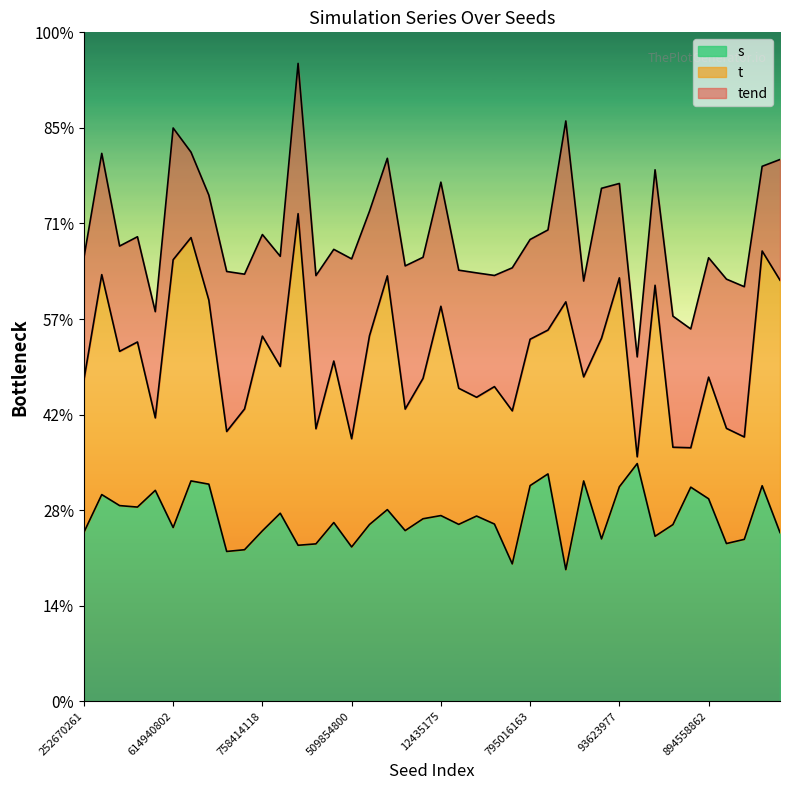

Reading left to right, extract all data points from this chart.

s: 252670261=3.5	367773518=4.3	372503854=4.1	814268413=4.1	482450829=4.4	614940802=3.6	788009764=4.6	857340274=4.5	920515288=3.1	580361558=3.2	758414118=3.6	233265726=3.9	887280557=3.3	207977220=3.3	678594481=3.7	509854800=3.2	825183346=3.7	621757837=4.0	266662694=3.6	219399949=3.8	12435175=3.9	585569451=3.7	876127923=3.9	288402290=3.7	78253087=2.9	795016163=4.5	898279175=4.8	186228149=2.8	307406453=4.6	533396244=3.4	93623977=4.5	846186397=5.0	559276500=3.5	257718140=3.7	409668592=4.5	894558862=4.2	127697671=3.3	177977078=3.4	203314614=4.5	439312352=3.5
t: 252670261=6.7	367773518=8.9	372503854=7.3	814268413=7.5	482450829=5.9	614940802=9.2	788009764=9.7	857340274=8.4	920515288=5.6	580361558=6.1	758414118=7.6	233265726=7.0	887280557=10.2	207977220=5.7	678594481=7.1	509854800=5.5	825183346=7.6	621757837=8.9	266662694=6.1	219399949=6.8	12435175=8.3	585569451=6.6	876127923=6.4	288402290=6.6	78253087=6.1	795016163=7.6	898279175=7.8	186228149=8.4	307406453=6.8	533396244=7.6	93623977=8.9	846186397=5.1	559276500=8.7	257718140=5.3	409668592=5.3	894558862=6.8	127697671=5.7	177977078=5.5	203314614=9.4	439312352=8.8
tend: 252670261=9.3	367773518=11.5	372503854=9.5	814268413=9.7	482450829=8.2	614940802=12.0	788009764=11.5	857340274=10.6	920515288=9.0	580361558=8.9	758414118=9.8	233265726=9.3	887280557=13.3	207977220=8.9	678594481=9.5	509854800=9.3	825183346=10.3	621757837=11.4	266662694=9.1	219399949=9.3	12435175=10.9	585569451=9.0	876127923=9.0	288402290=8.9	78253087=9.1	795016163=9.7	898279175=9.9	186228149=12.1	307406453=8.8	533396244=10.7	93623977=10.8	846186397=7.2	559276500=11.1	257718140=8.1	409668592=7.8	894558862=9.3	127697671=8.8	177977078=8.7	203314614=11.2	439312352=11.3